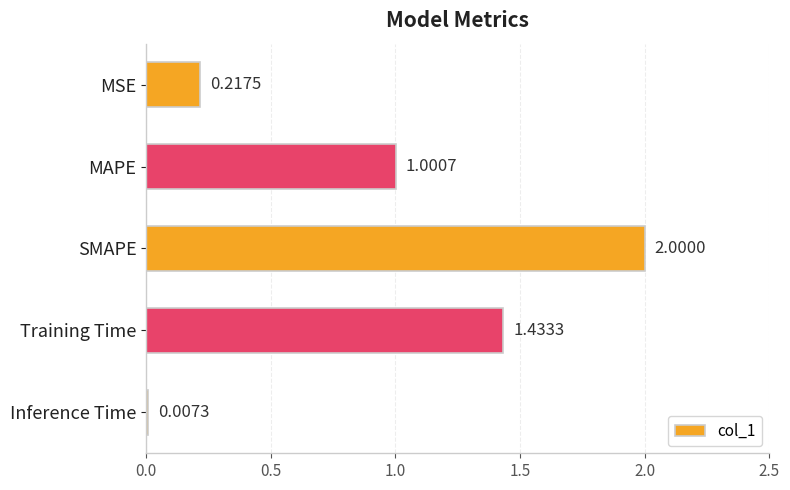

What is the change in value from MAPE to Inference Time?

-1.0